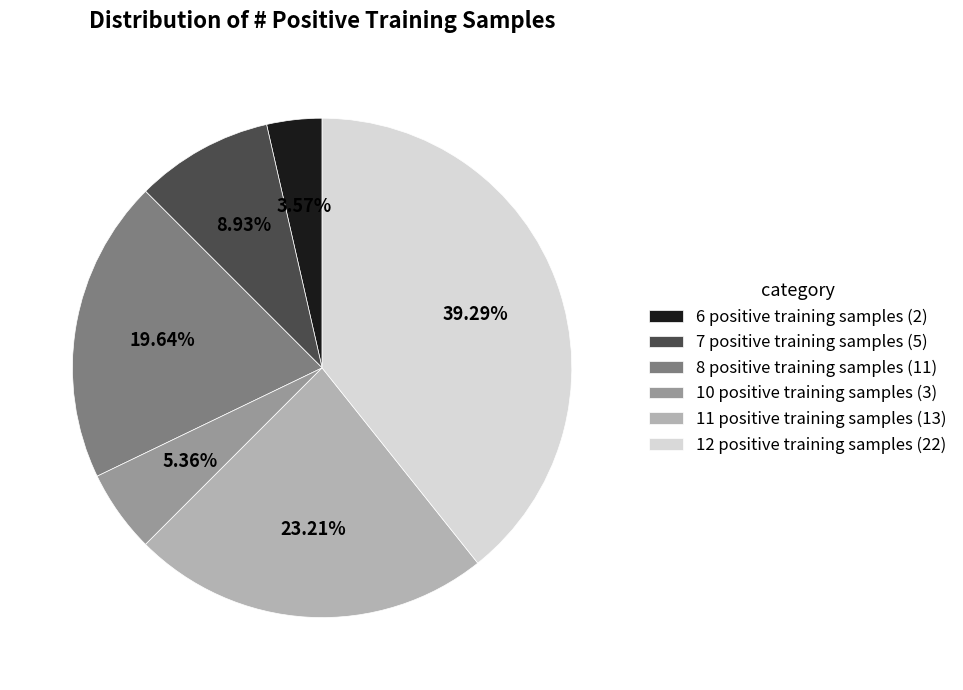

The 10 positive training samples slice represents 1% of the pie. True or false?

False